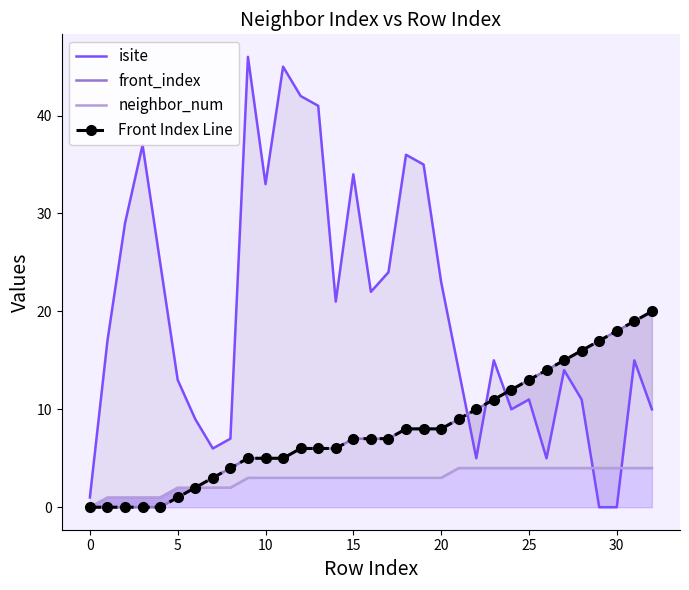

What is the total value across all series at 21?

36